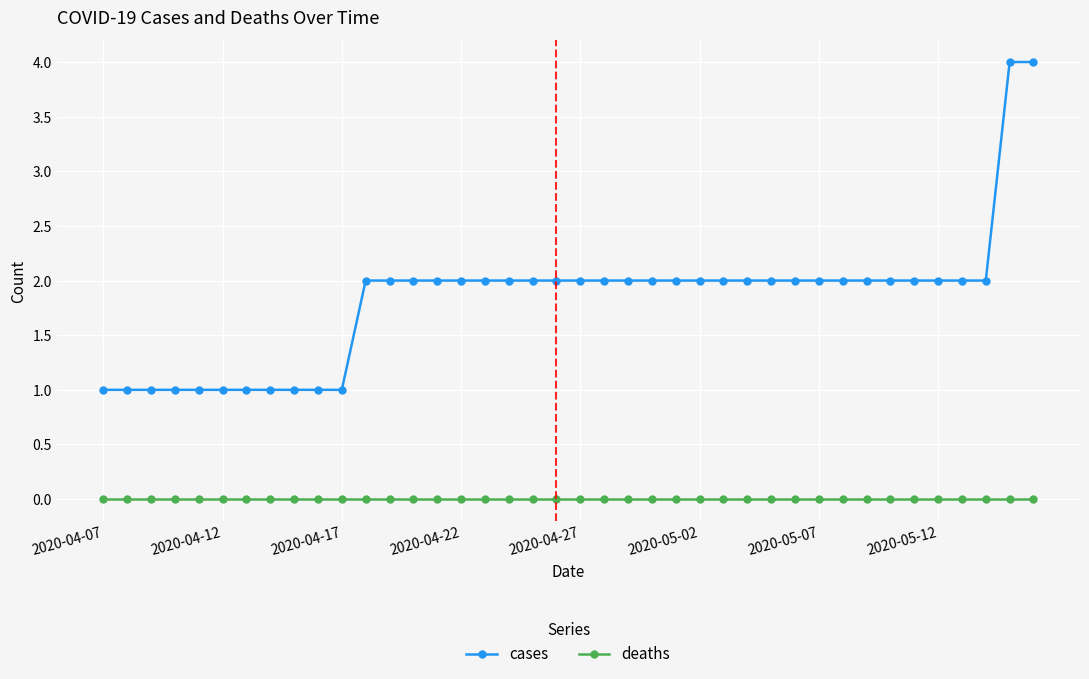

How many series are shown in this chart?

2